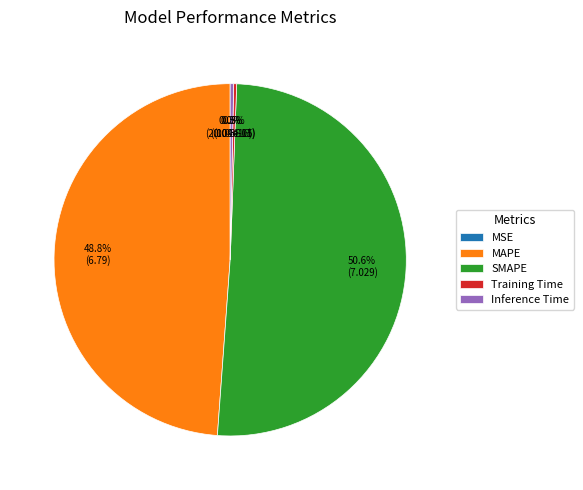

To the nearest percent, what is the difference between the SMAPE and MAPE slice percentages?

2%